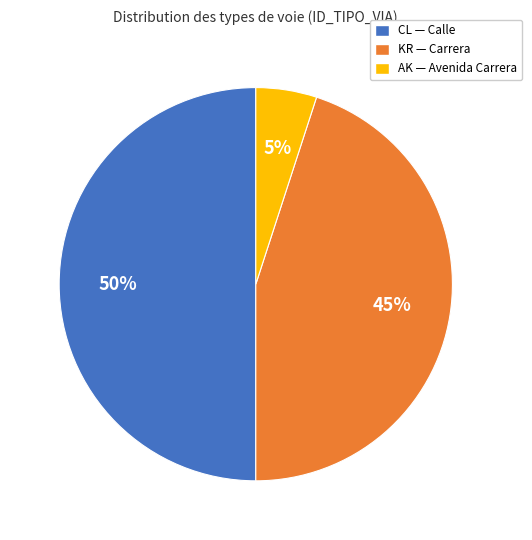

To the nearest percent, what is the average slice percentage?

33%